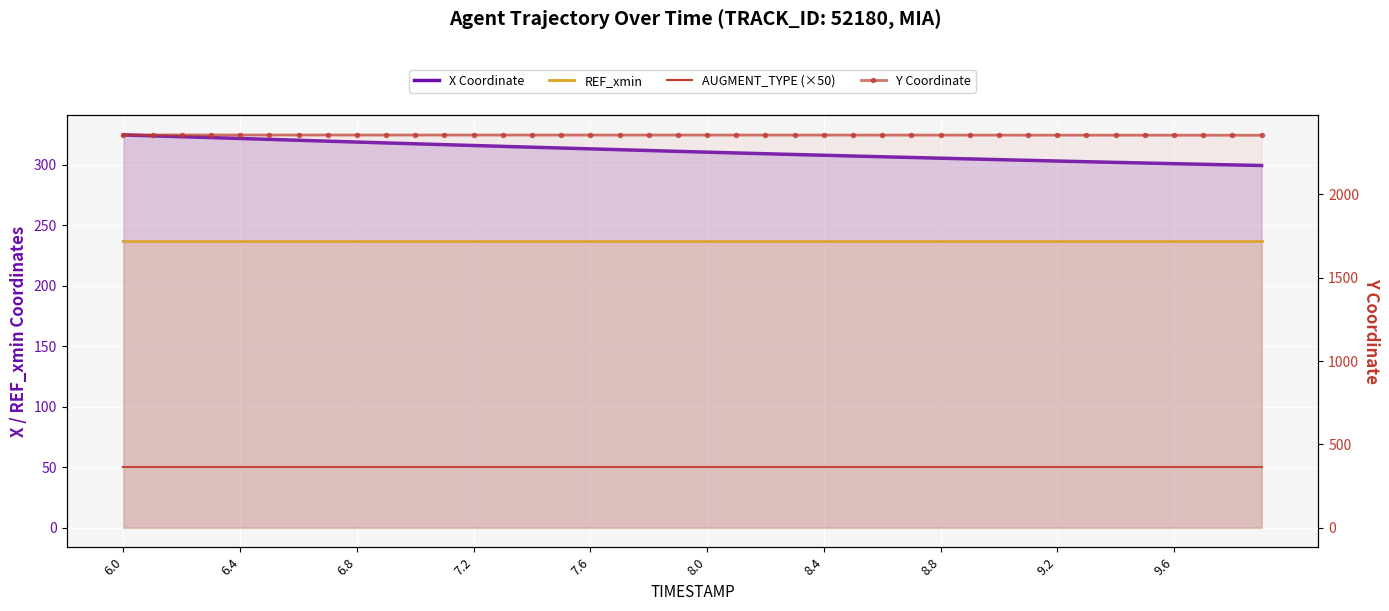

What is the difference between the maximum and second lowest values in the X Coordinate series?

24.8